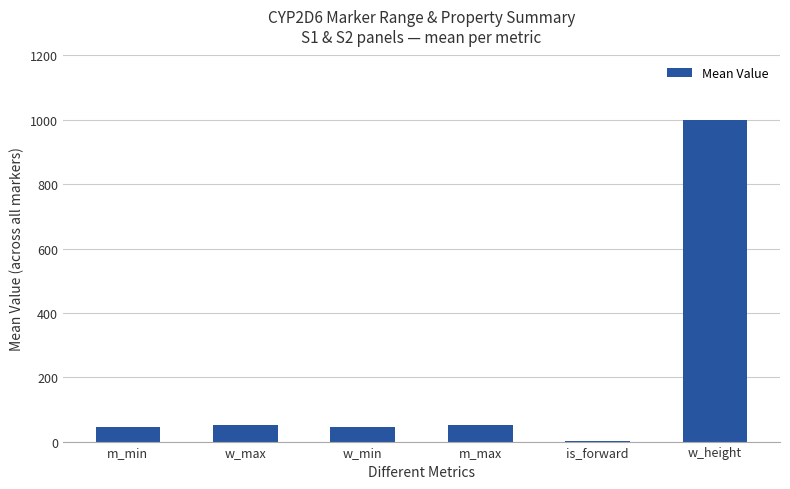

Is it true that the value at m_max is 51.4?

True